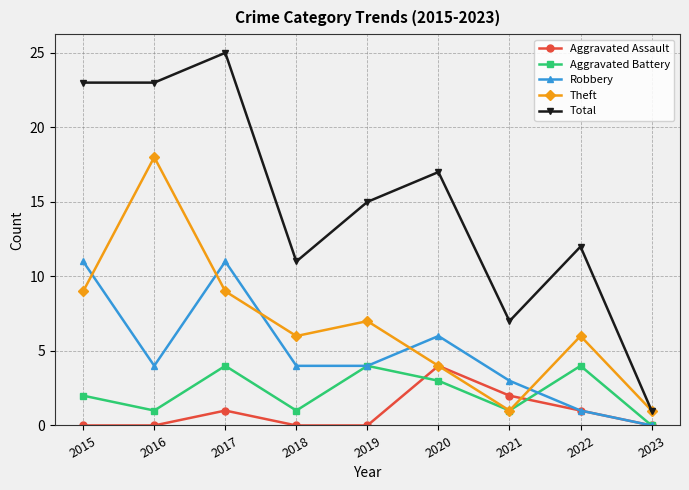

Where is the first local maximum for Aggravated Assault?

2017